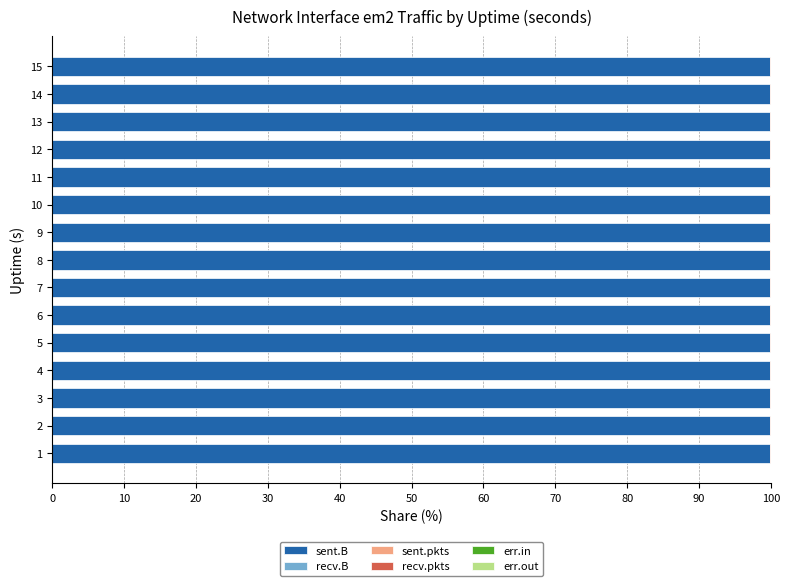

True or false: sent.B has a value of 167.1 at 10.

False